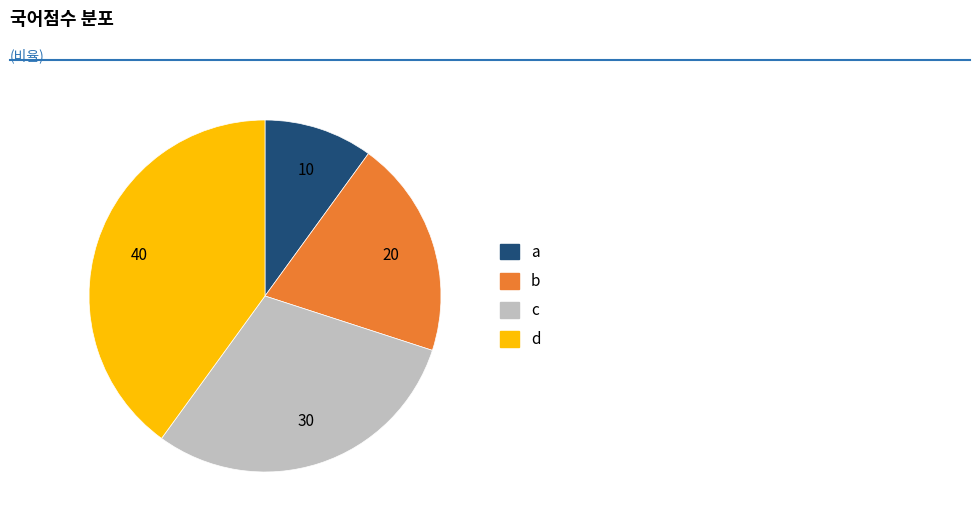

Is d the majority of the pie?

No